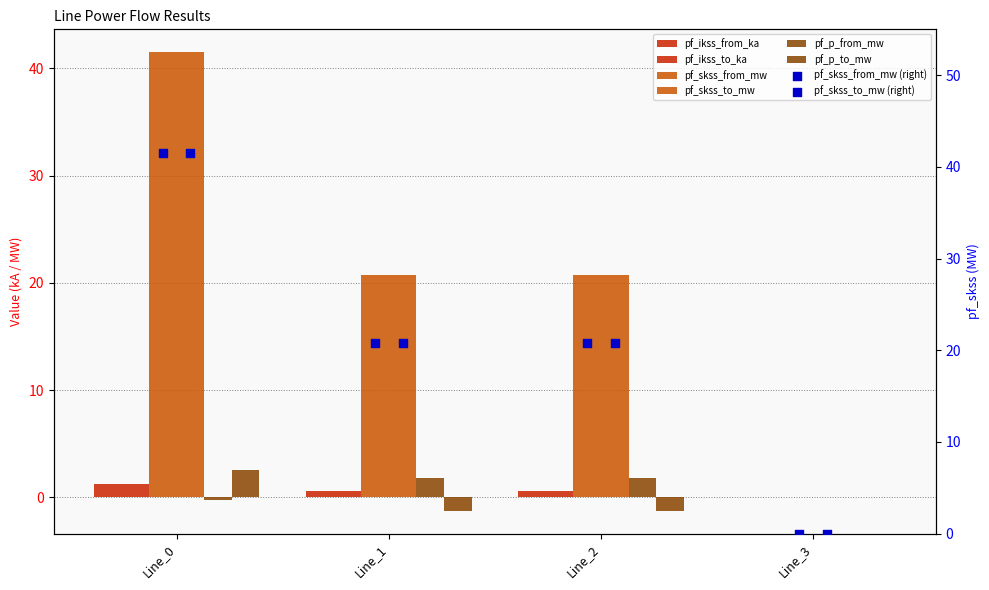

Which series has the largest Y range (max minus min)?

pf_skss_from_mw